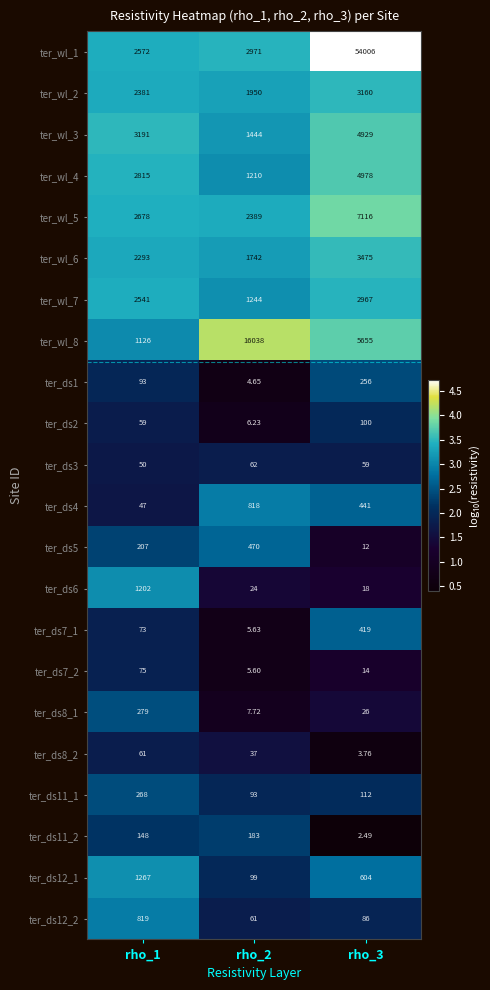

Which series has the largest range (max minus min)?

ter_wl_1